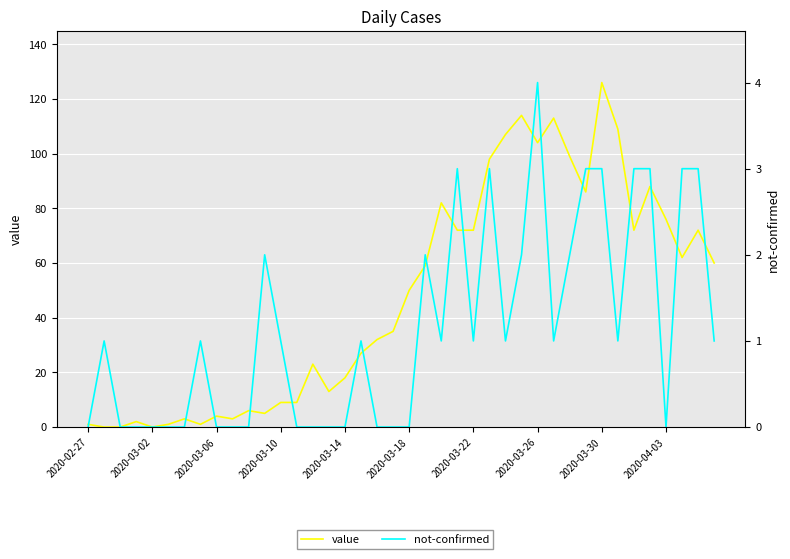

The not-confirmed series shows 3 at 25. True or false?

True